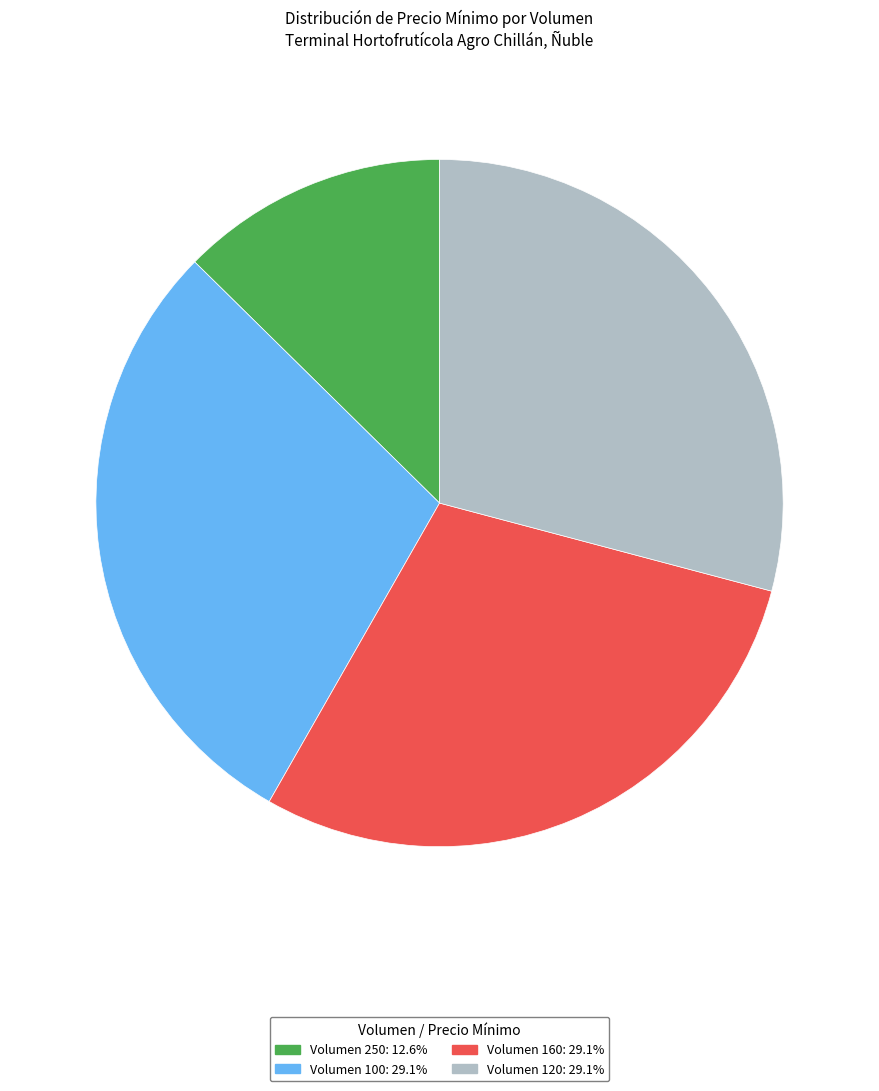

Is there any slice that represents more than half of the pie?

No